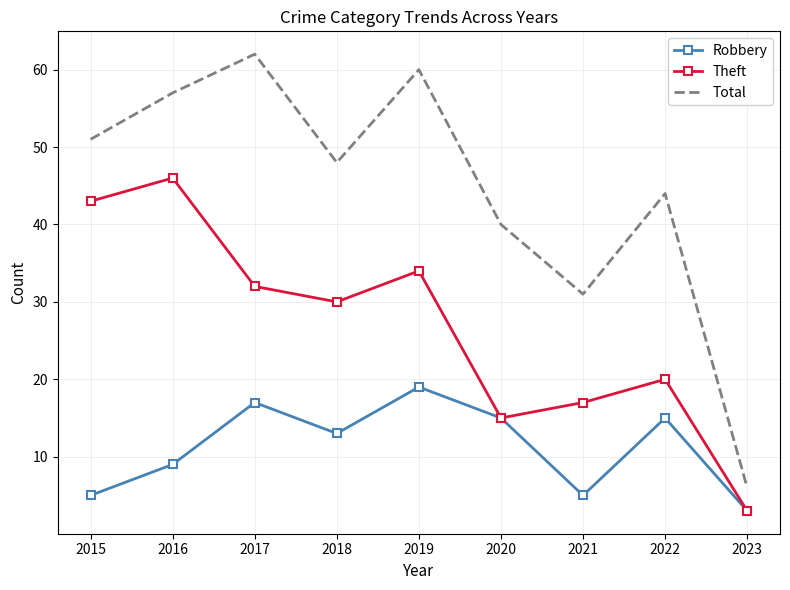

What is the difference between the maximum and second lowest values in the Total series?

31